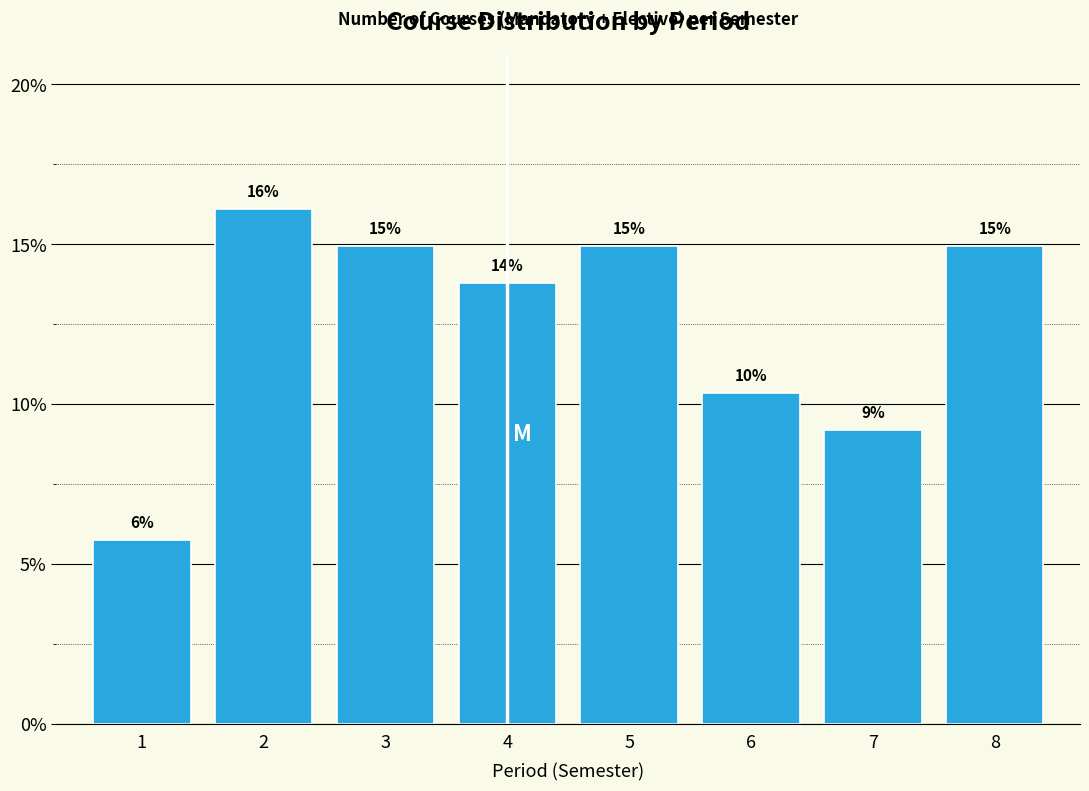

How many bars are there in total?

8